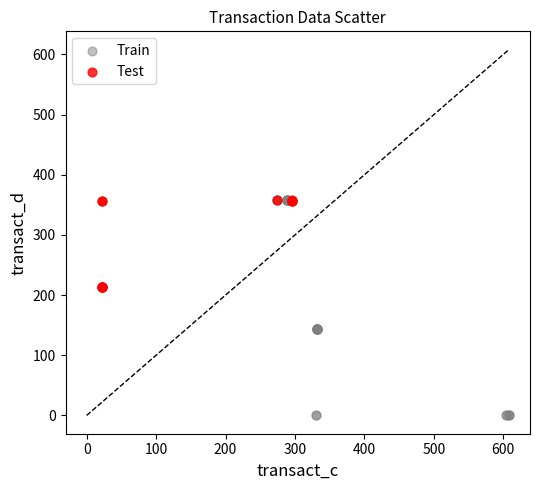

Which series has the largest Y range (max minus min)?

Train